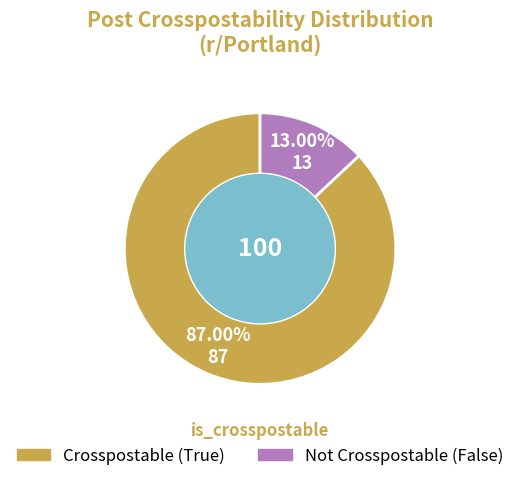

Is there any slice that represents more than half of the pie?

Yes